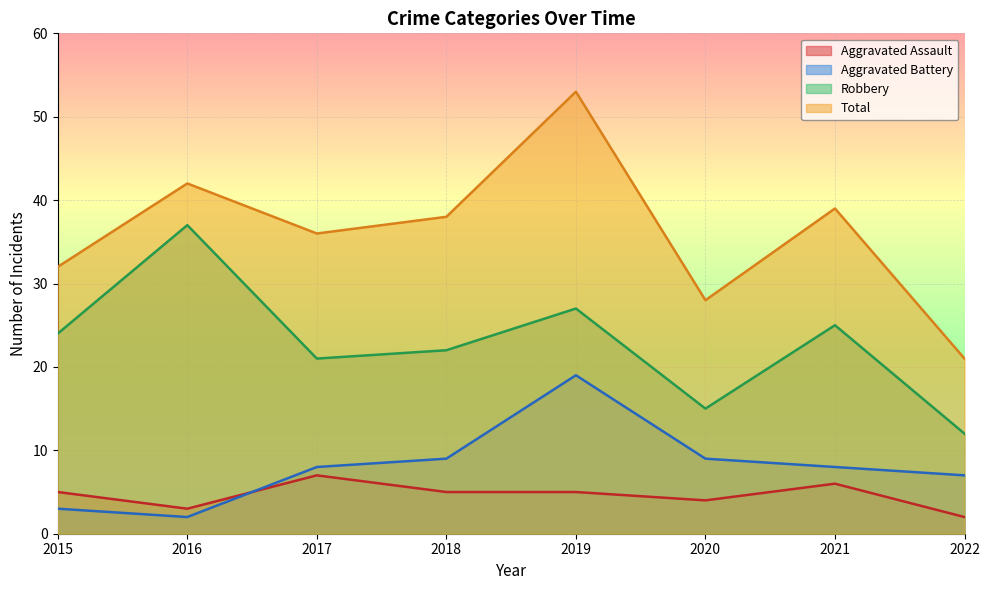

What is the sum of all Robbery values?

183